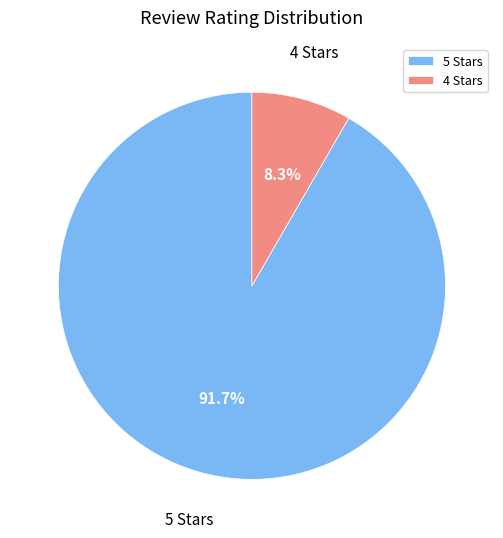

Combined, what portion of the pie is 5 Stars and 4 Stars?

100.0%